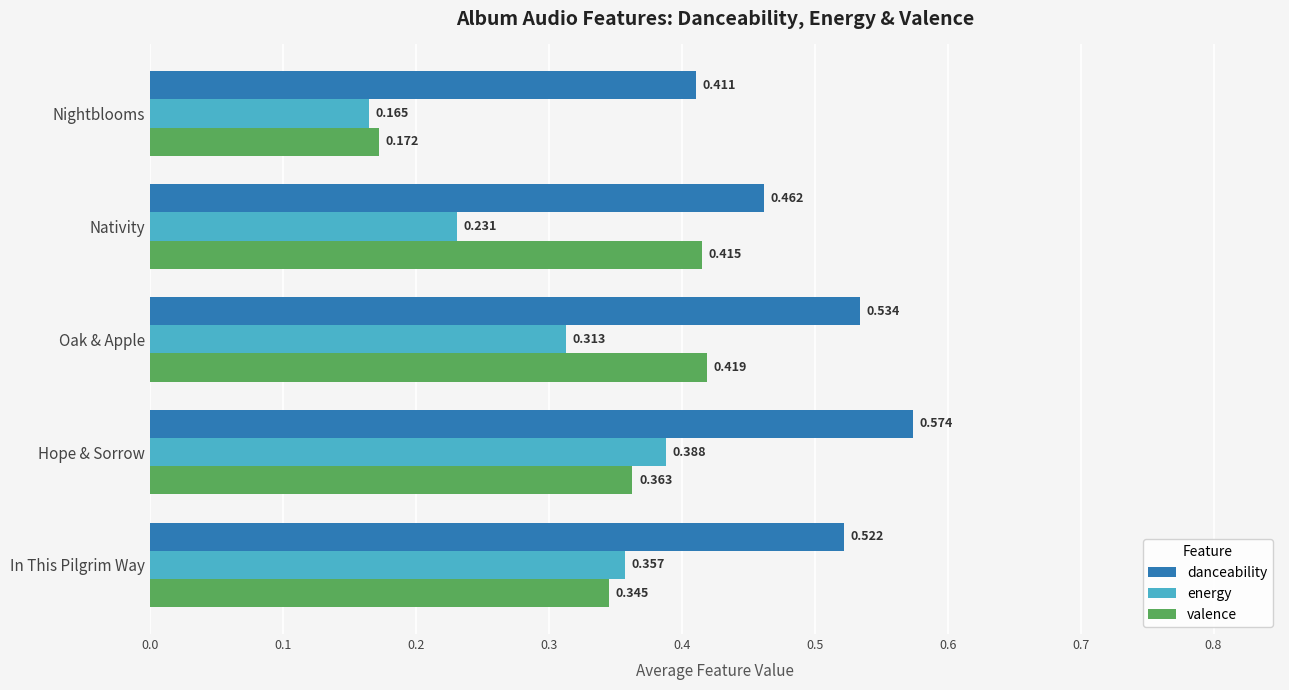

How many data points does each series have?

5